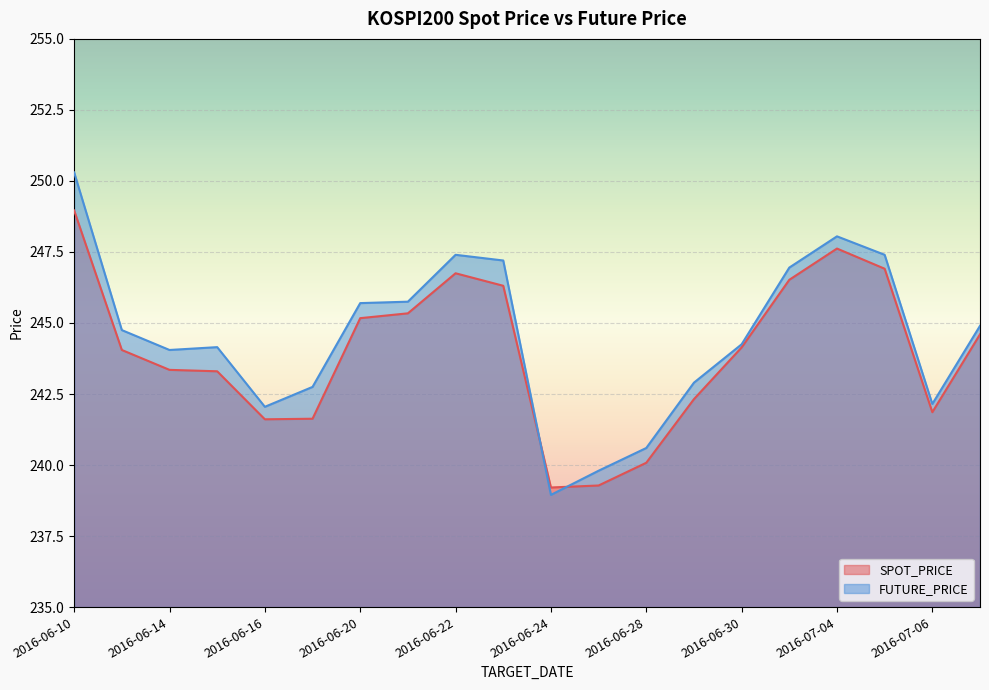

At how many categories does at least one series exceed 240?

18